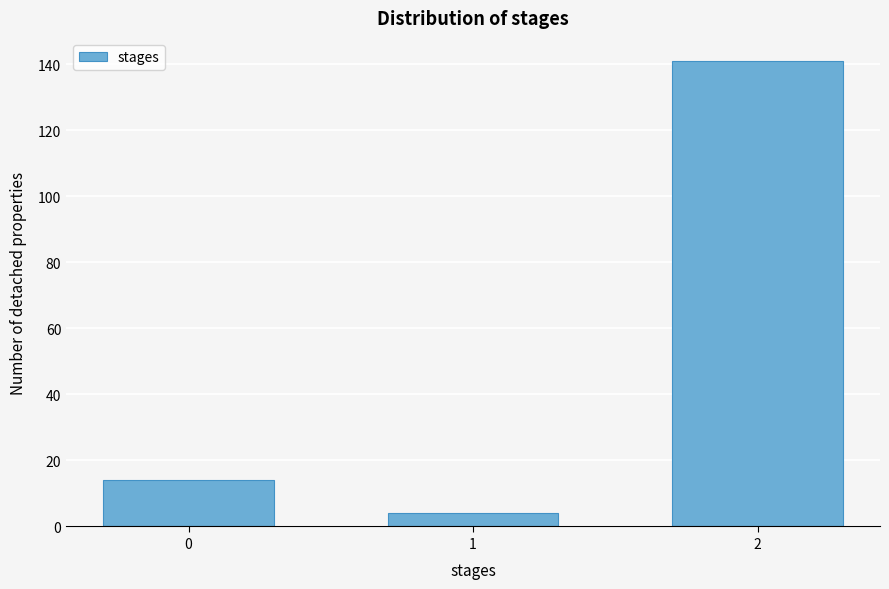

Reading left to right, what are all the values shown in this chart?

0=14	1=4	2=141